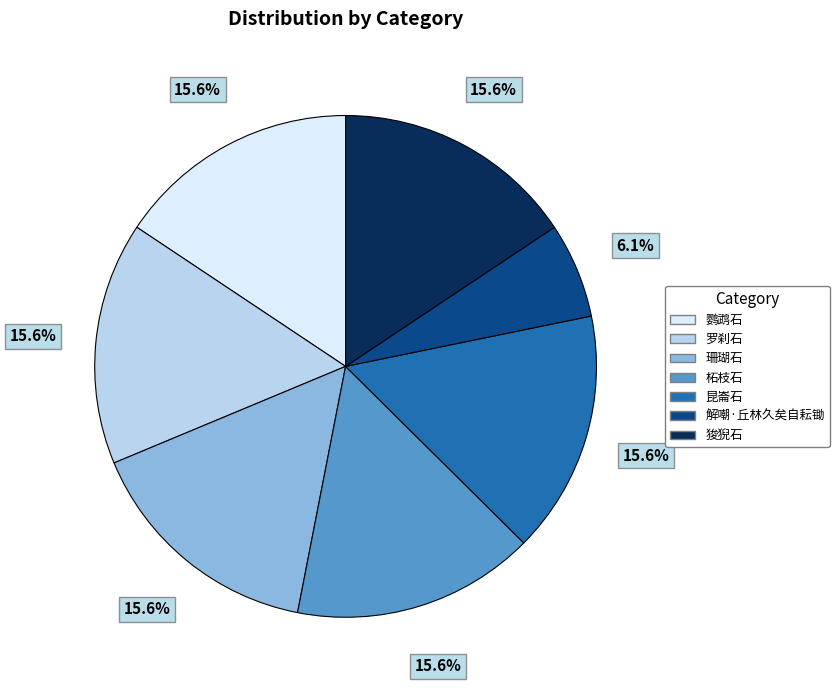

Combined, what portion of the pie is 珊瑚石 and 解嘲·丘林久矣自耘锄?

21.8%